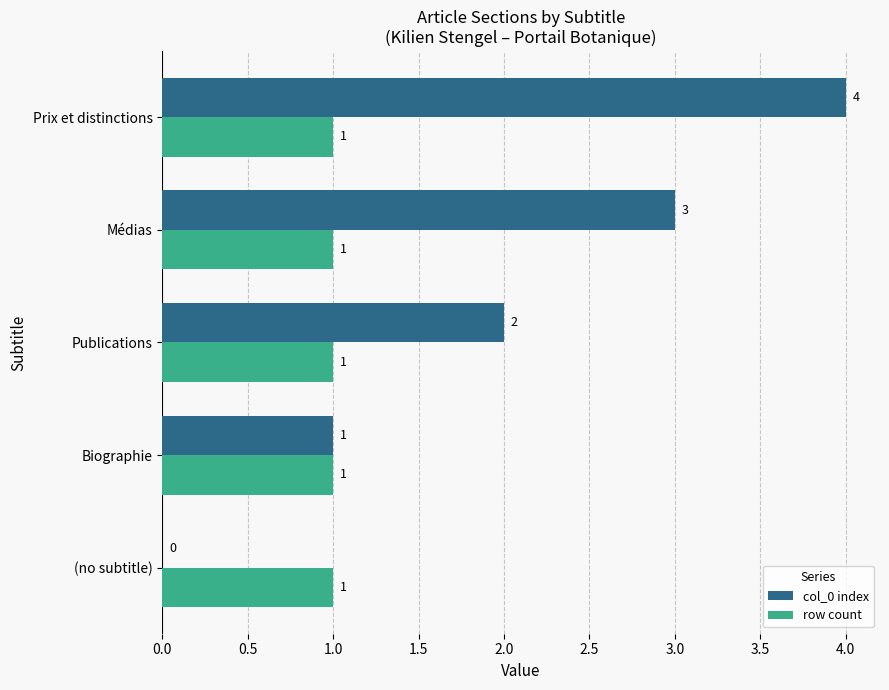

The value of row count at Biographie is 1. True or false?

True